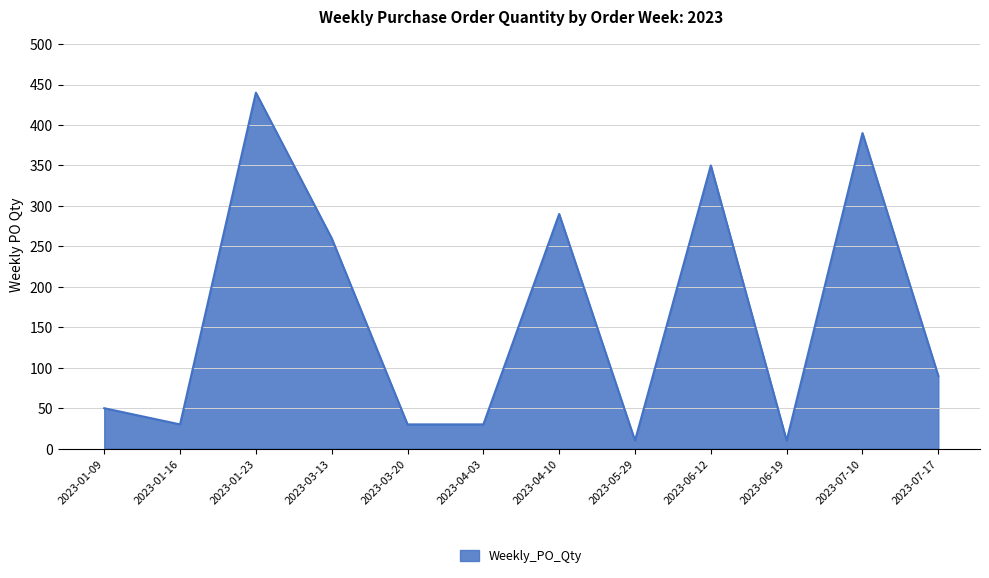

What position from the left is 2023-07-17?

12